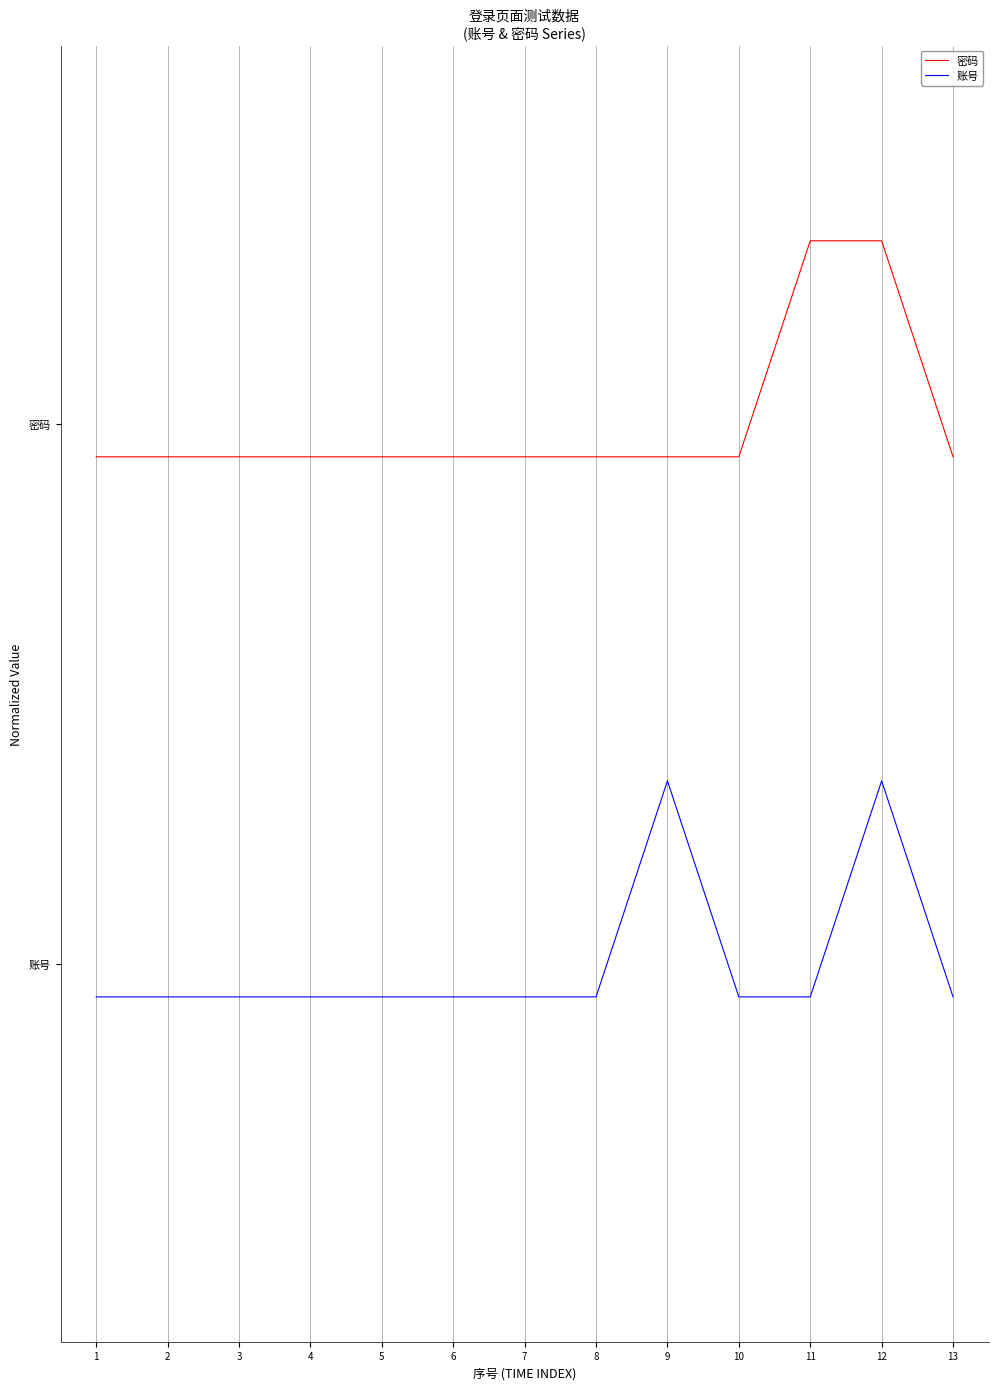

Does the chart have visible grid lines?

Yes